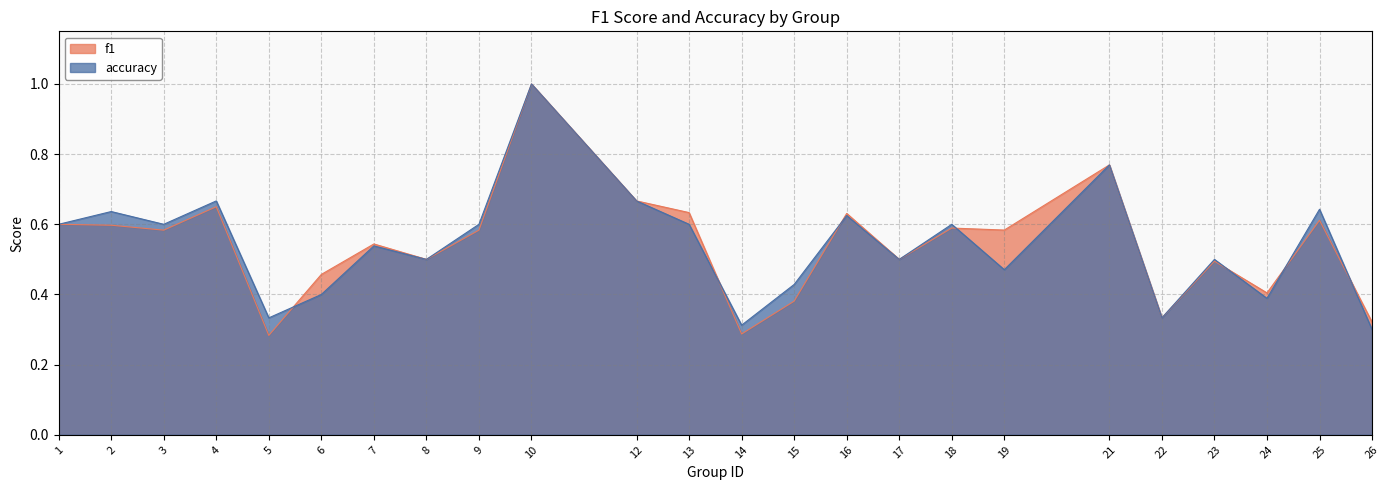

Which series has the largest total across all categories?

accuracy